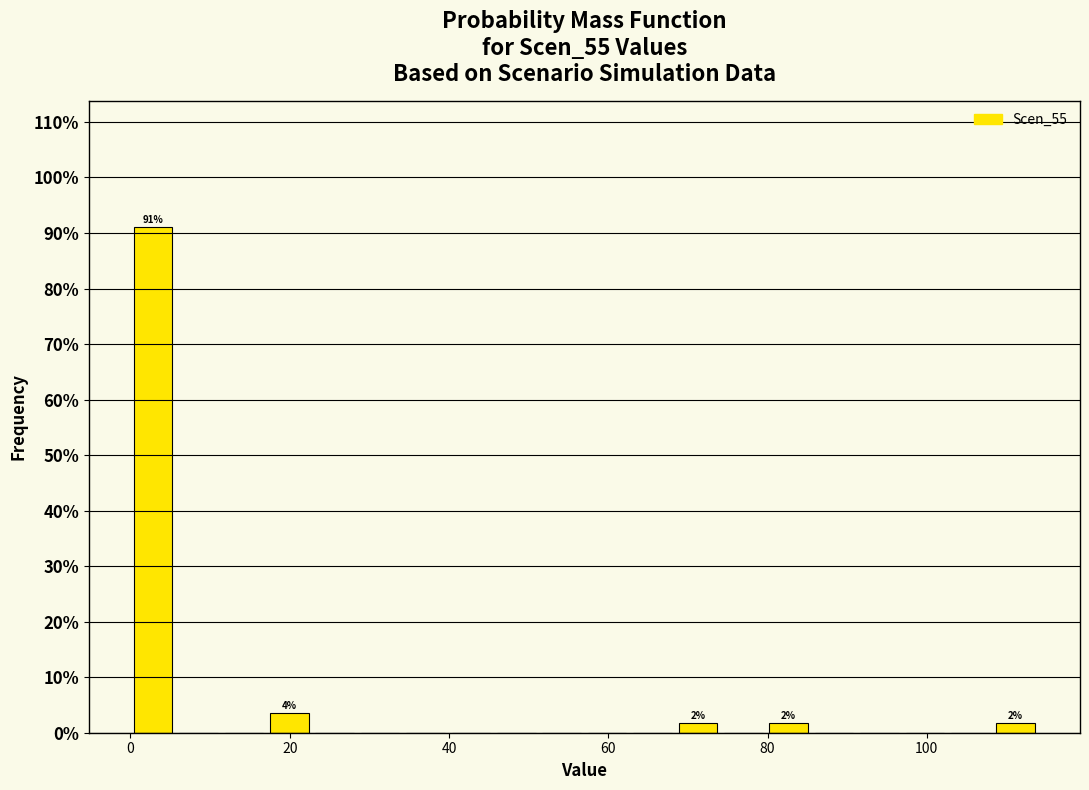

Around what value on the x-axis is the tallest bar? Give the approximate position of its centre, as read against the axis.

2